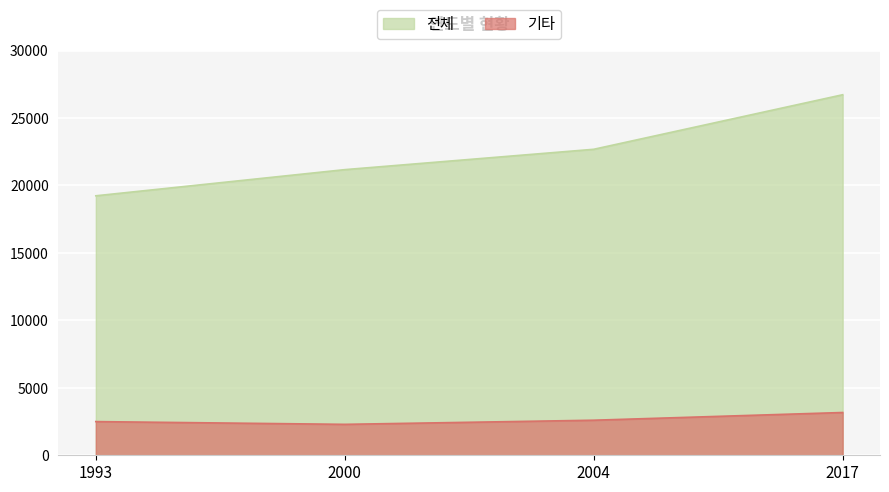

What are all the series names shown in the legend?

전체, 기타